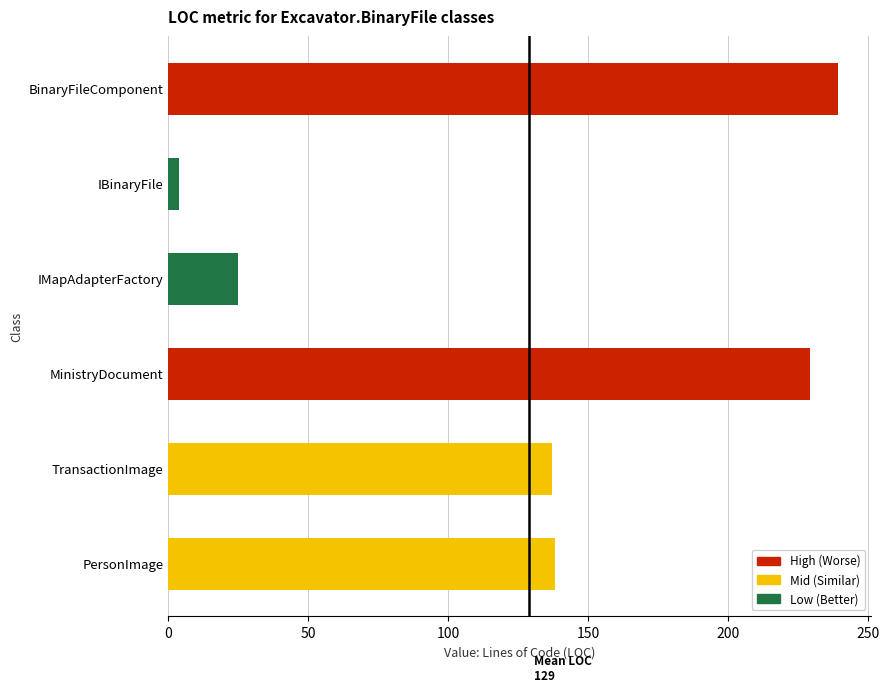

The value at IMapAdapterFactory is 15. True or false?

False